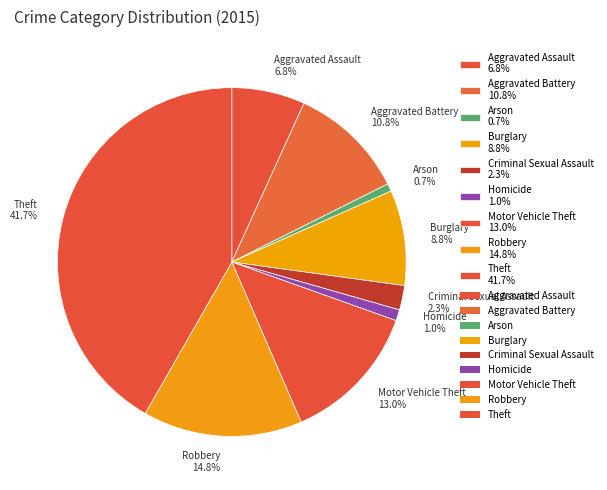

Is the sum of Burglary and Criminal Sexual Assault greater than half?

No